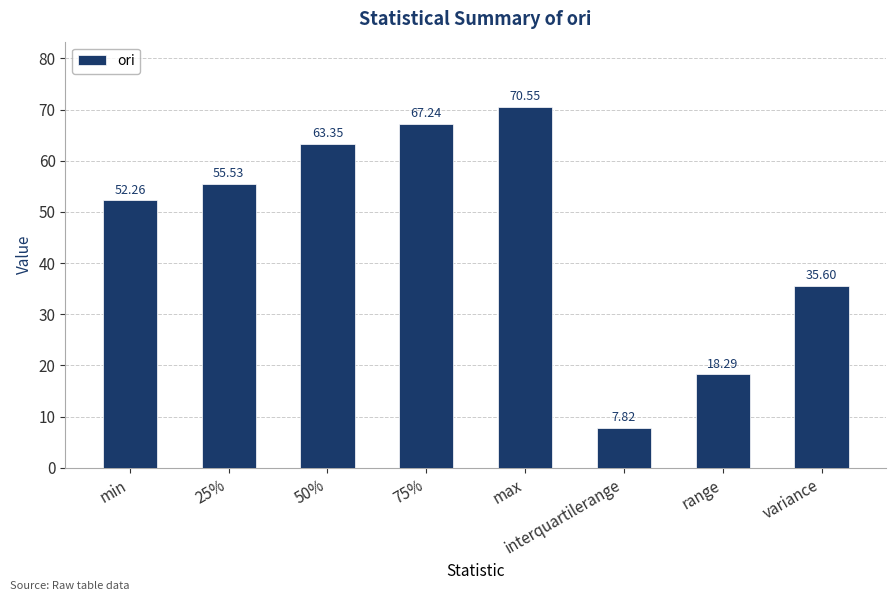

At which label is the value closest to 39?

variance